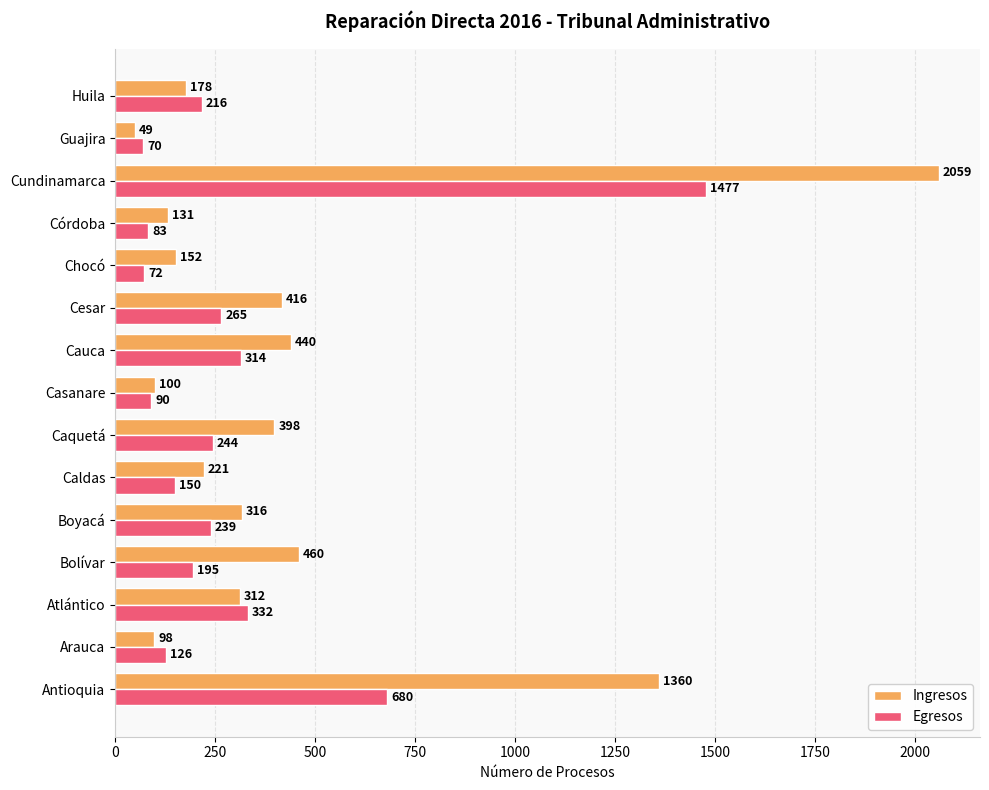

How many series are shown in this chart?

2